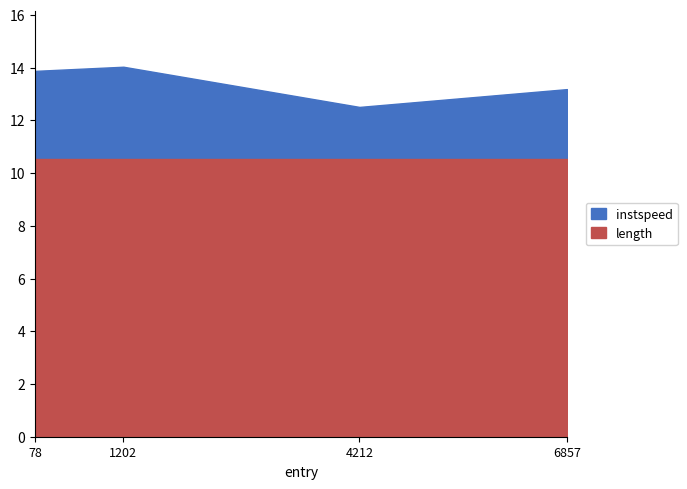

True or false: length and instspeed intersect in this chart.

False